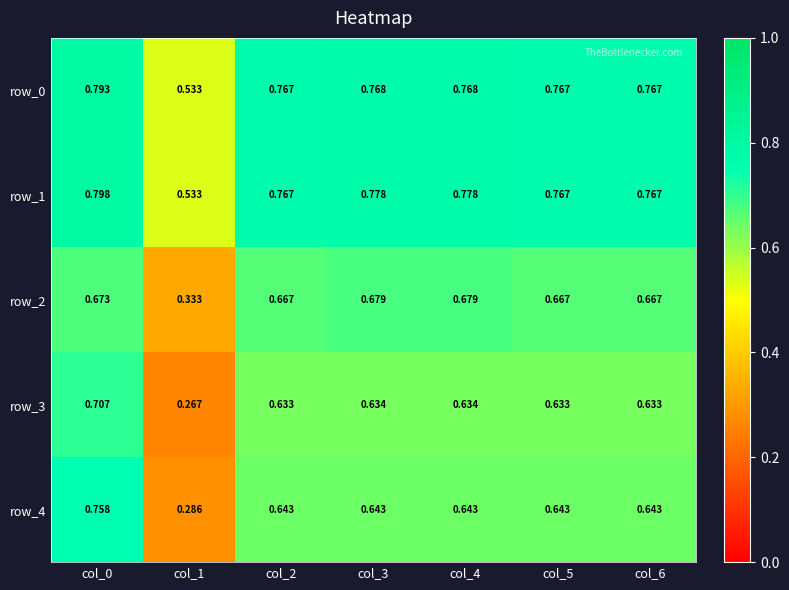

Rank the series at col_5 from highest to lowest value.

row_0, row_1, row_2, row_4, row_3